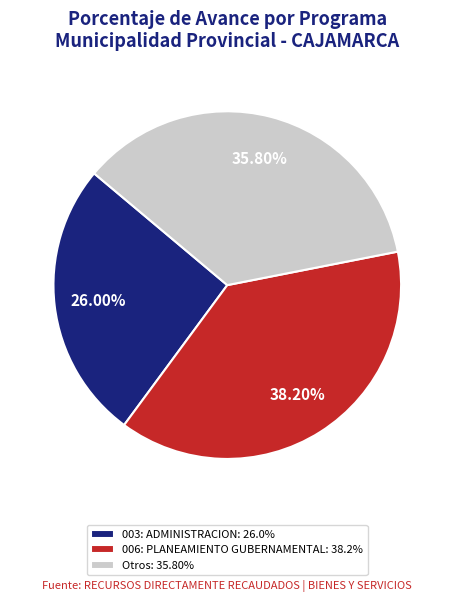

Is there any slice that represents more than half of the pie?

No